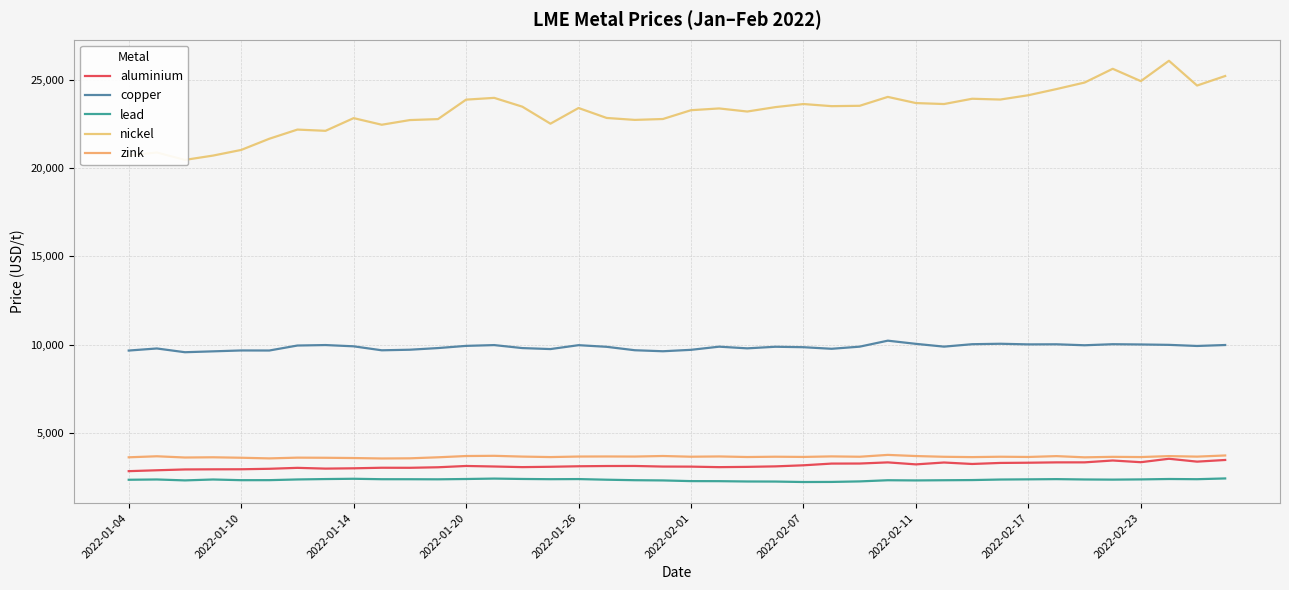

What is the difference between the second highest and minimum values in the copper series?

480.5